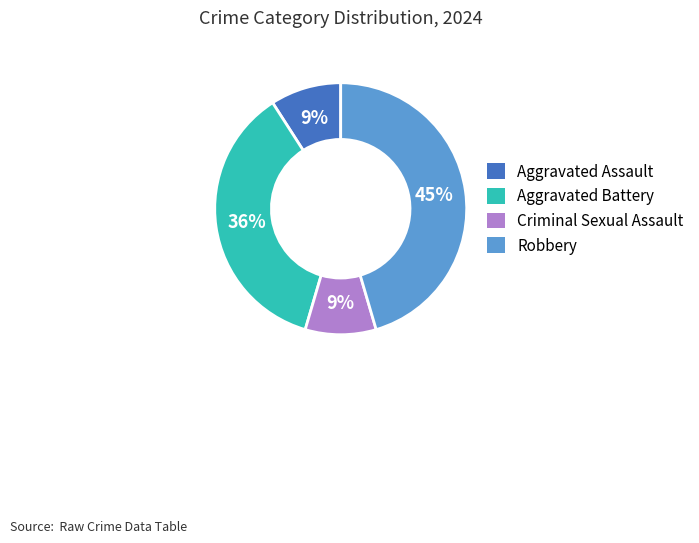

What percentage is the Robbery slice, to the nearest percent?

45%